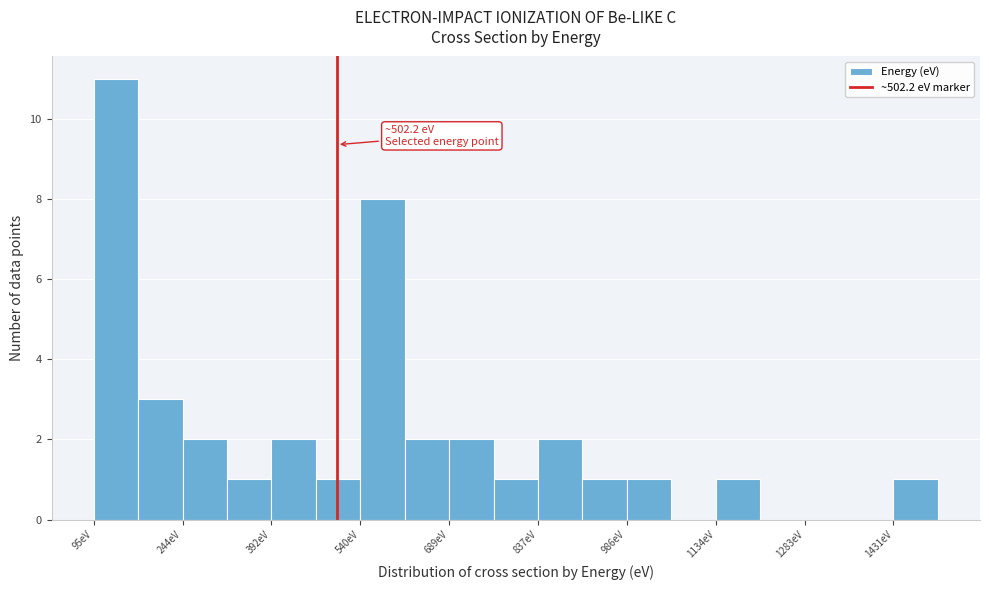

Read against the x-axis, roughly where is the centre of the tallest bar?

140